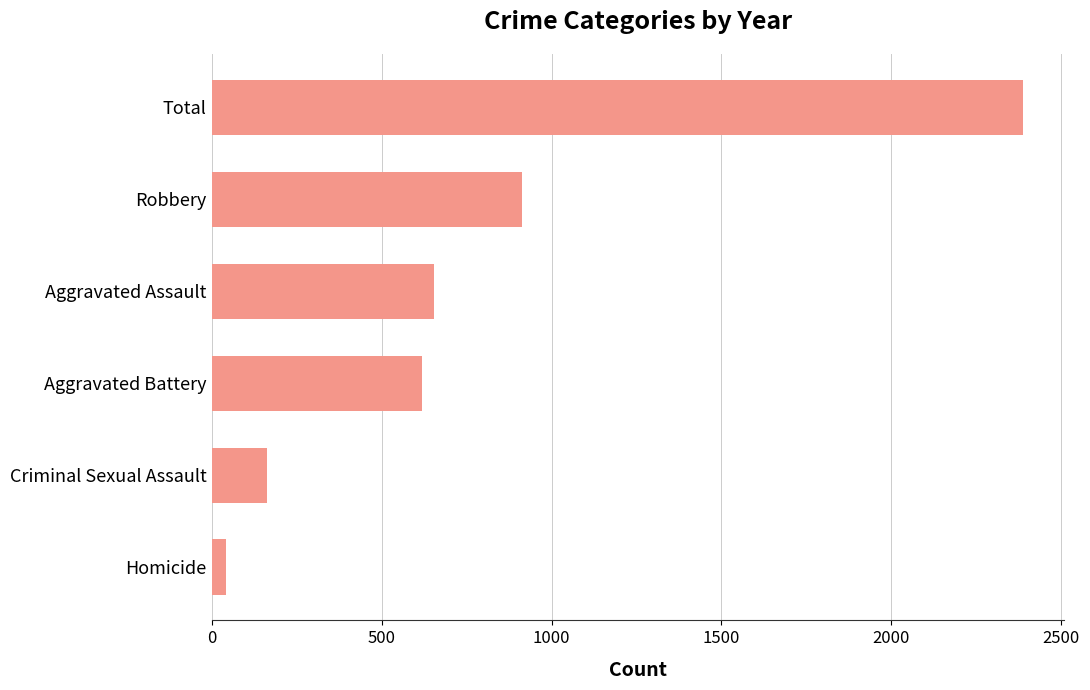

Between Homicide and Criminal Sexual Assault, which is larger?

Criminal Sexual Assault